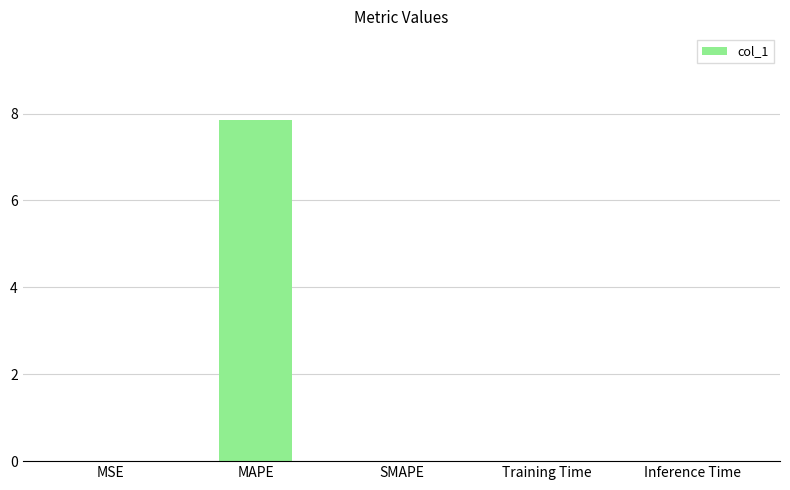

Is it true that the value at Training Time is 0.0?

True